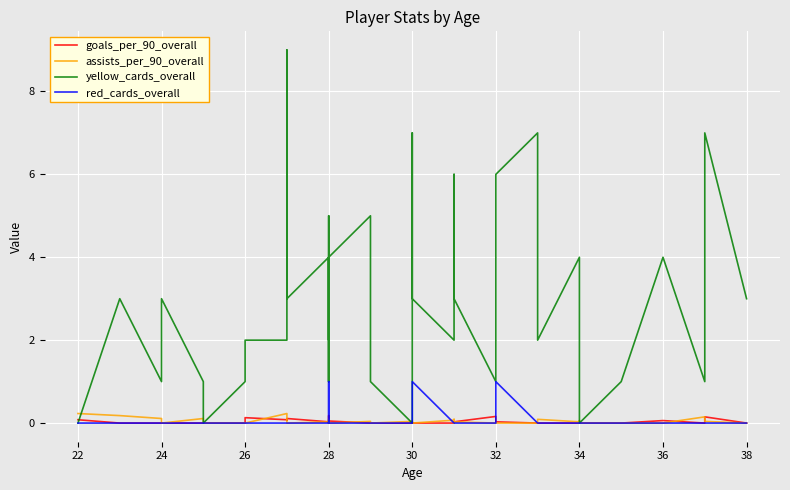

How many goals_per_90_overall values are between 0 and 1?

40